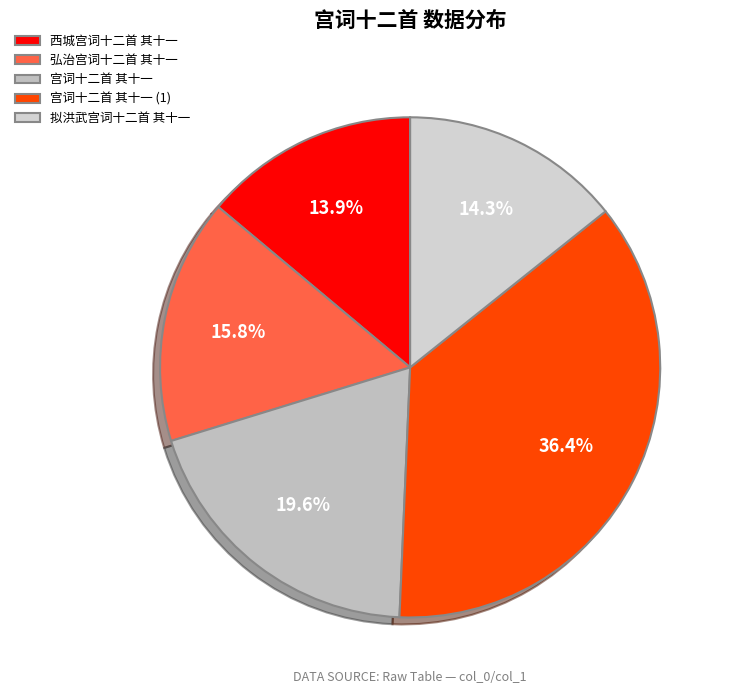

To the nearest percent, what percentage of the pie is 西城宫词十二首 其十一?

14%